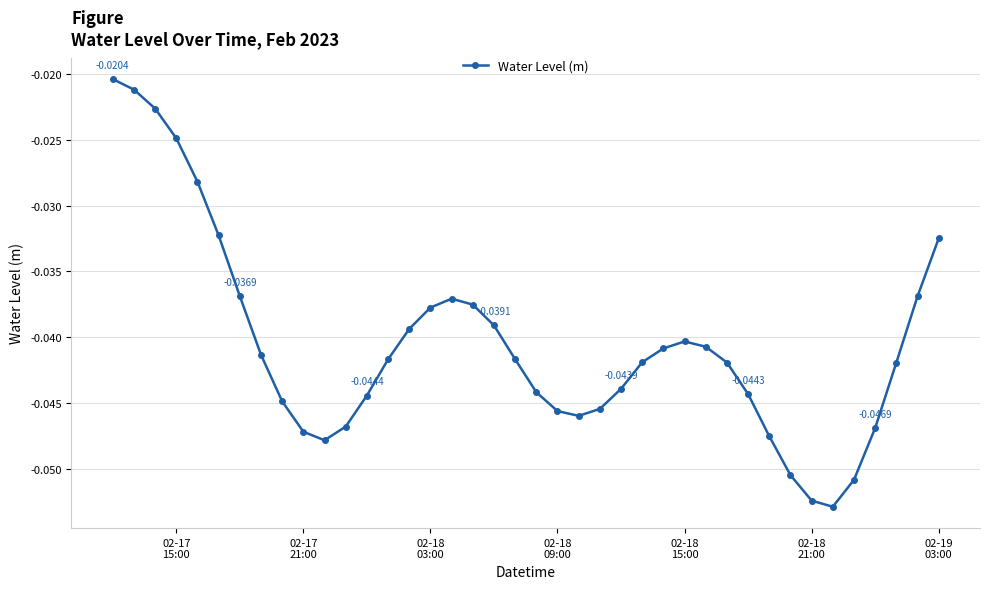

What is the sum of all values?

-1.6